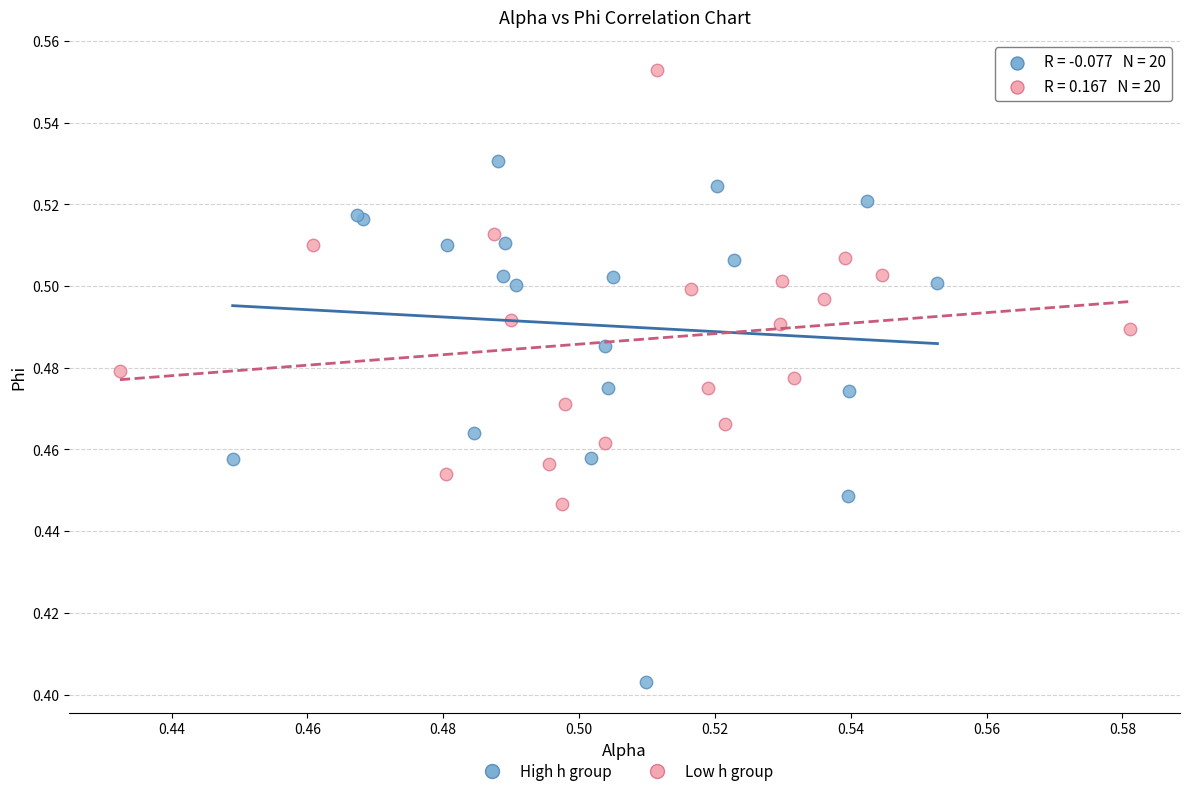

Which series contains the lowest Y value?

High h group